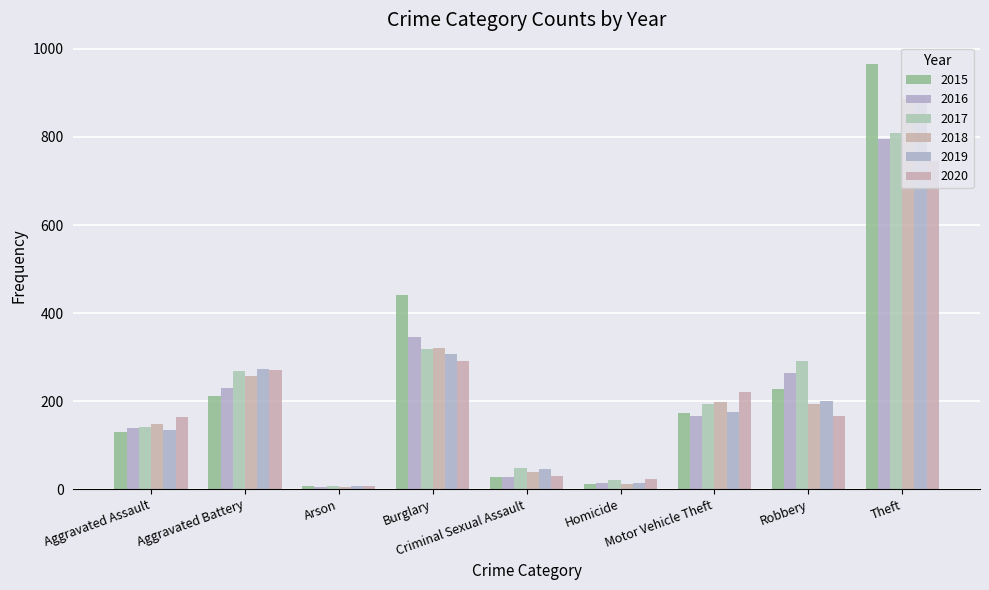

Are the bars grouped side by side (vs. stacked)?

Yes